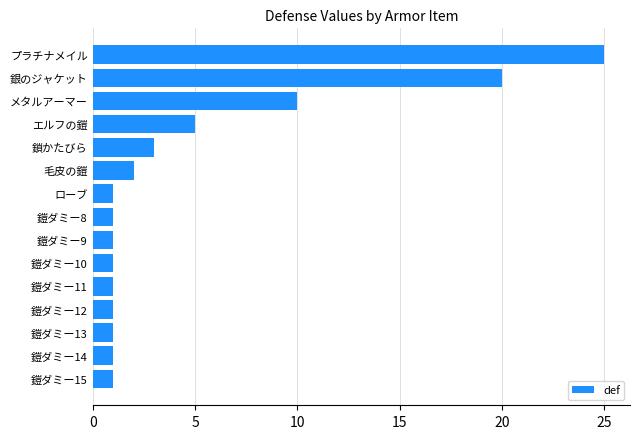

How many bars are there in total?

15